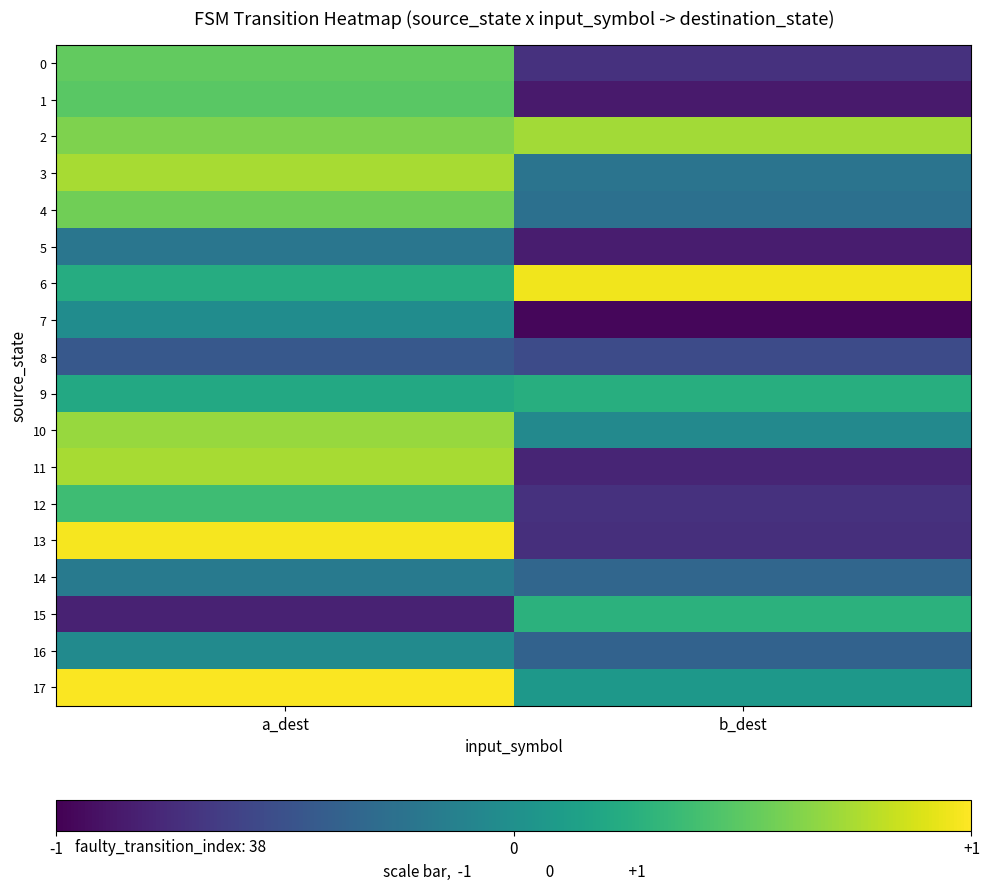

Which series changed the most between a_dest and b_dest?

13